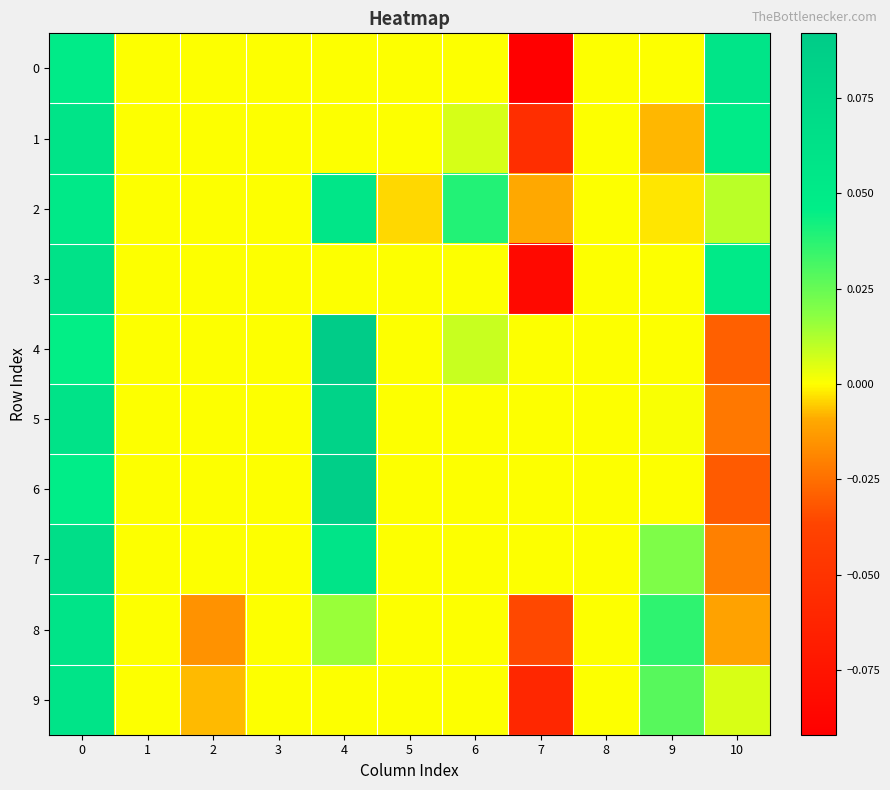

What is the minimum value shown in the chart?

-0.1